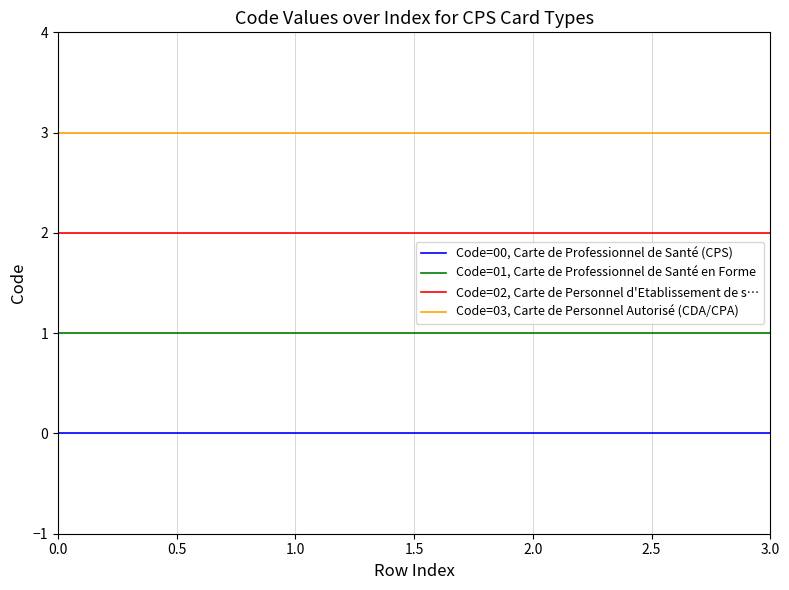

Reading left to right, extract all data points from this chart.

Code=00, Carte de Professionnel de Santé (CPS): 0	0	0	0
Code=01, Carte de Professionnel de Santé en Forme: 1	1	1	1
Code=02, Carte de Personnel d'Etablissement de s…: 2	2	2	2
Code=03, Carte de Personnel Autorisé (CDA/CPA): 3	3	3	3